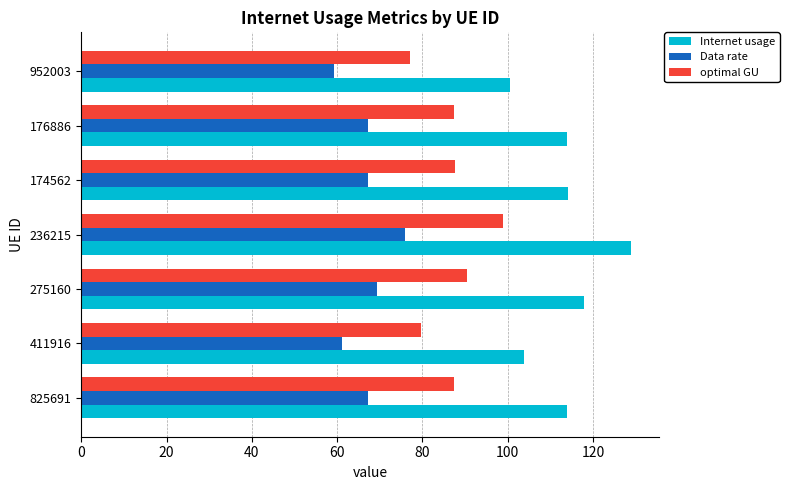

The value of Data rate at 411916 is 14.4. True or false?

False